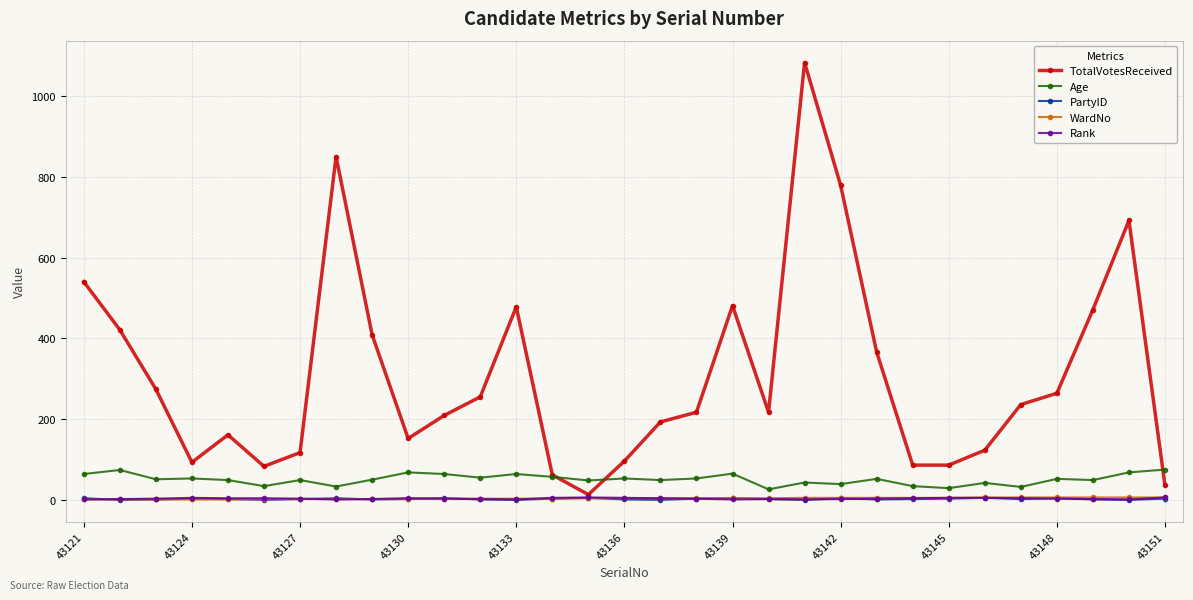

What is the maximum value shown in the chart?

1083